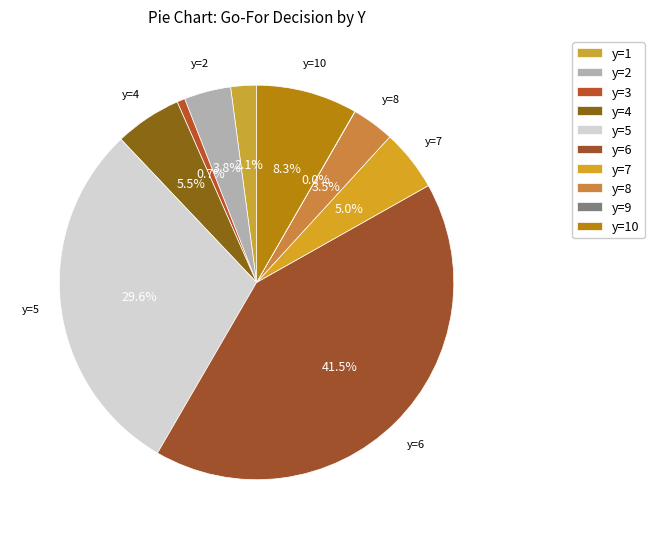

Is there any slice that represents more than half of the pie?

No